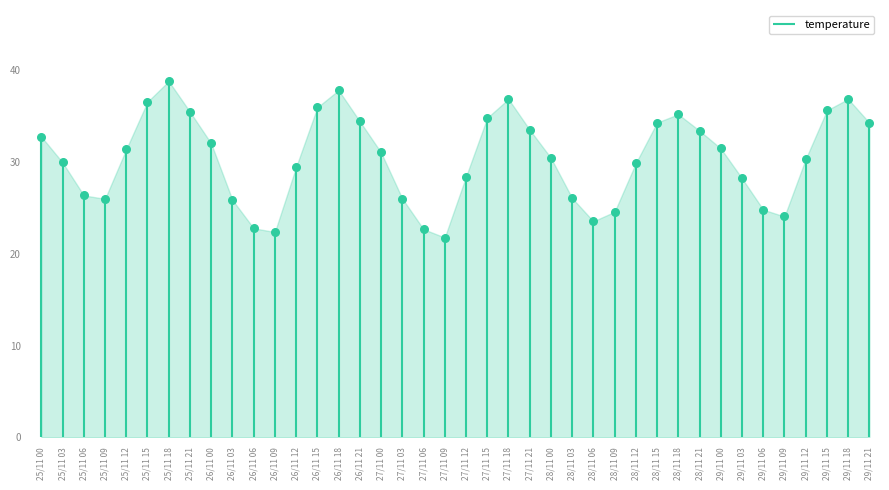

Approximately how many times larger is the value at 29/11 12 compared to 27/11 18?

0.8